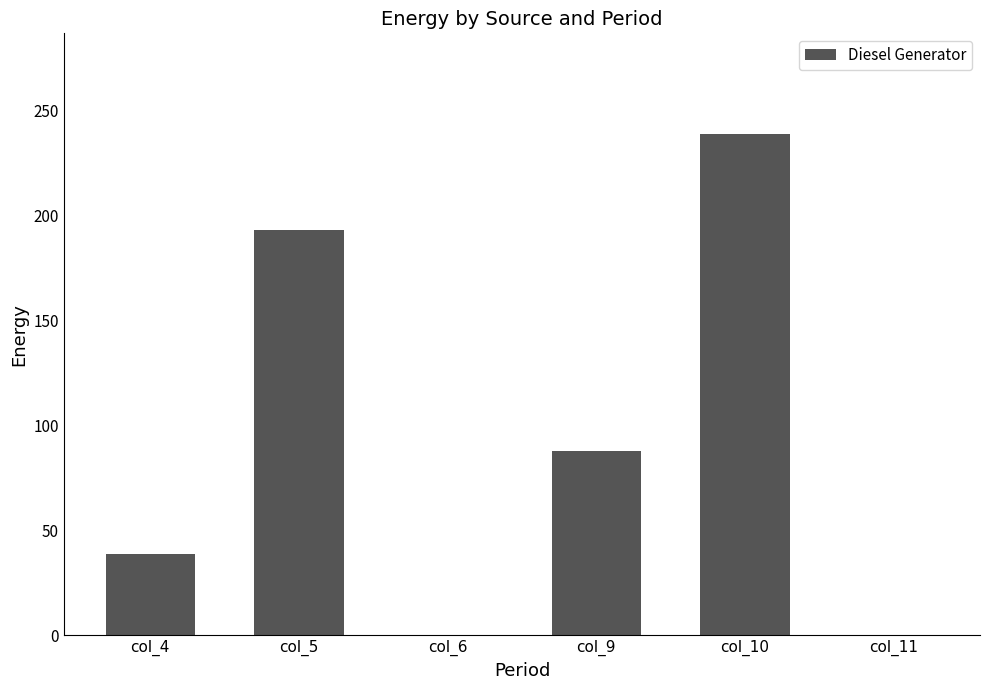

What is the sum of the values at col_6 and col_4?

39